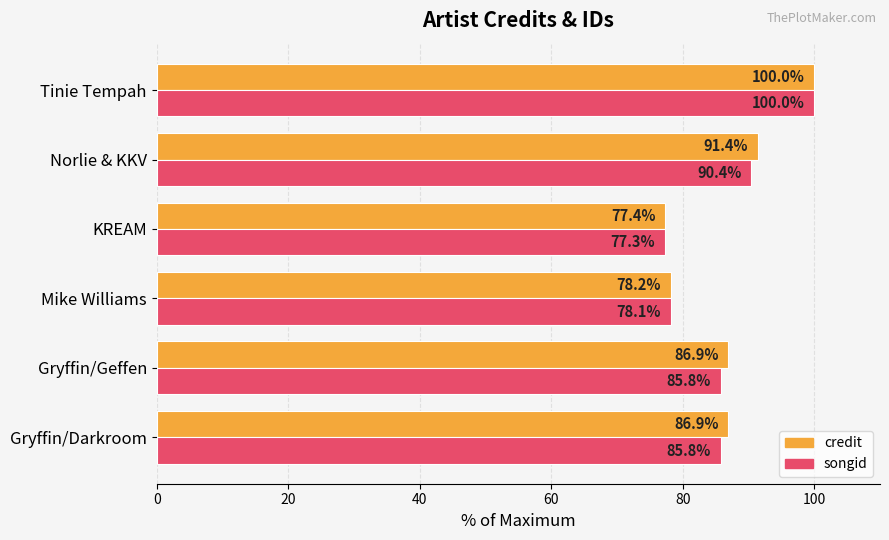

Rank the series by their average value, from highest to lowest.

credit, songid